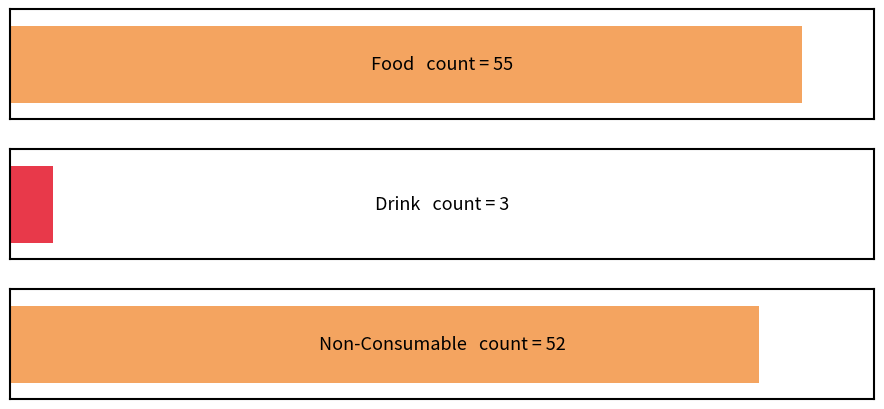

Is it true that the value at Drink is 3?

True